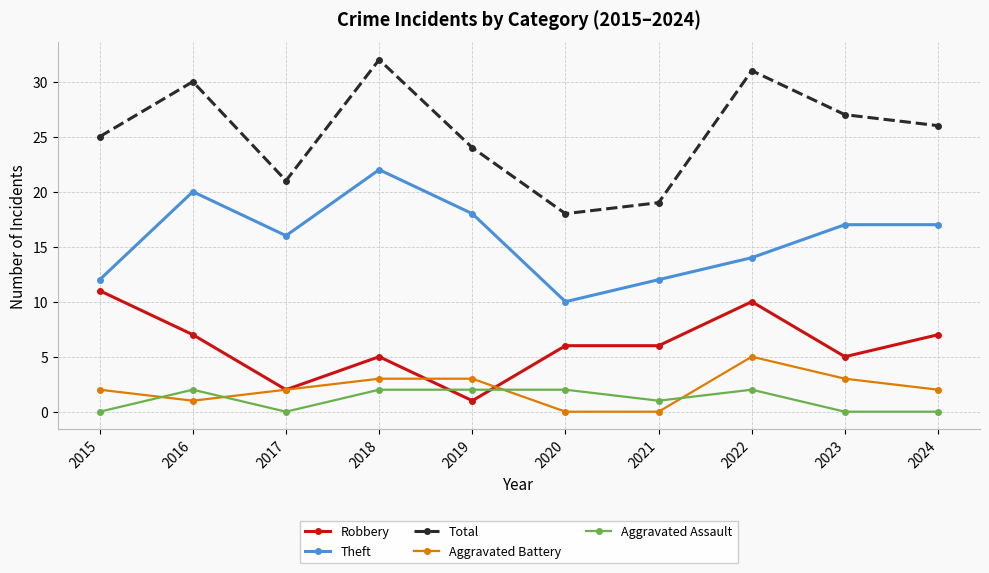

What are all the series names shown in the legend?

Robbery, Theft, Total, Aggravated Battery, Aggravated Assault